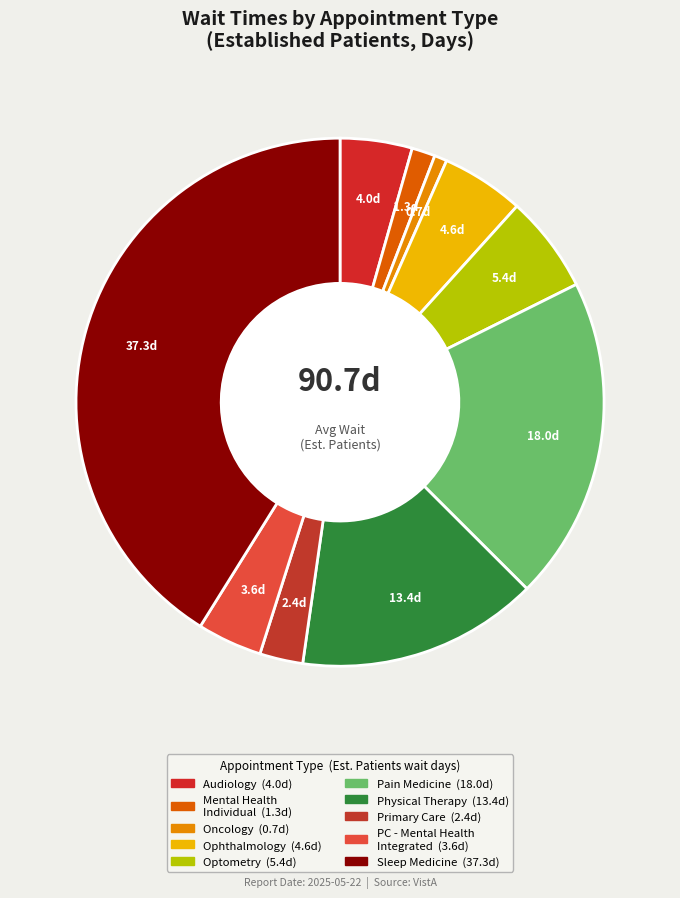

Rank the categories by value from lowest to highest.

ONCOLOGY, MENTAL HEALTH INDIVIDUAL, PRIMARY CARE, PRIMARY CARE - MENTAL HEALTH INTEGRATED, AUDIOLOGY, OPHTHALMOLOGY, OPTOMETRY, PHYSICAL THERAPY, PAIN MEDICINE, SLEEP MEDICINE